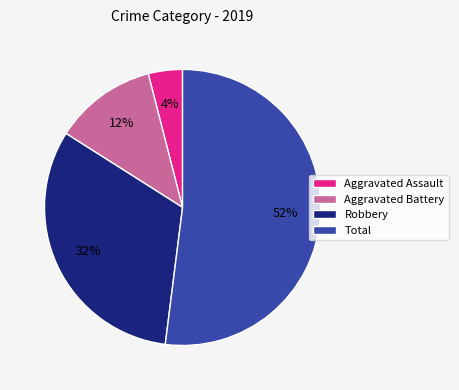

The Total slice represents 52% of the pie. True or false?

True